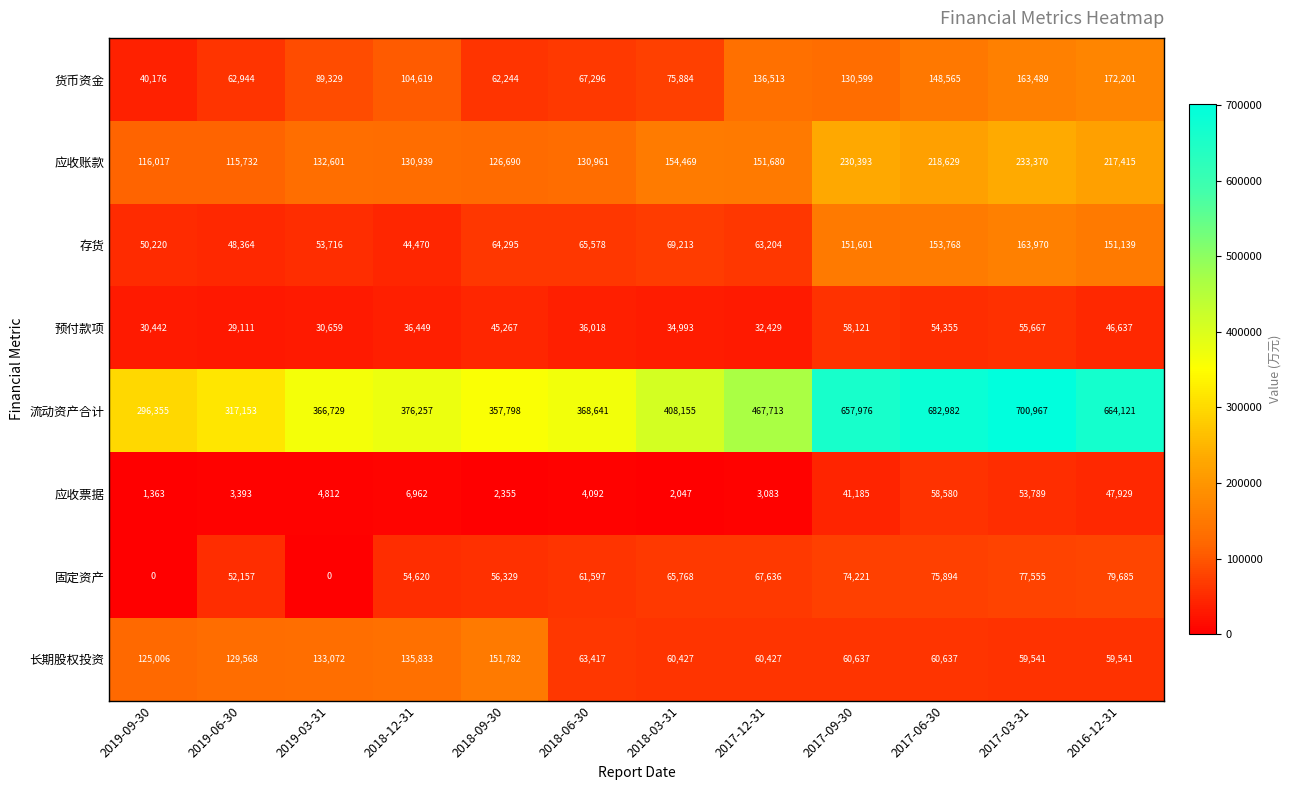

Count the number of data series in this chart.

8